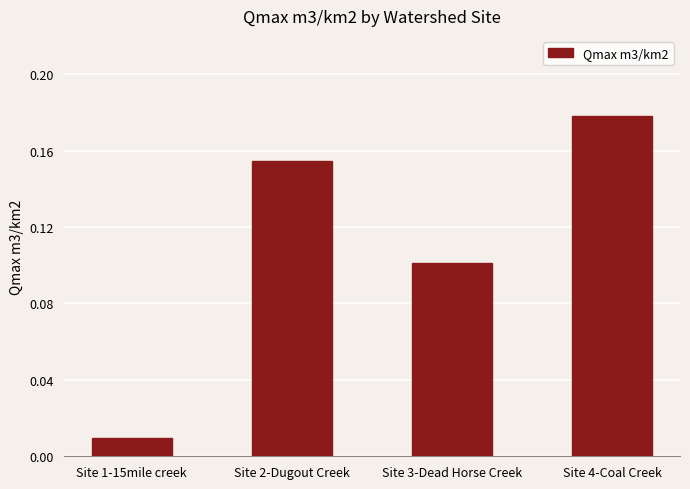

What is the sum of all values?

0.4